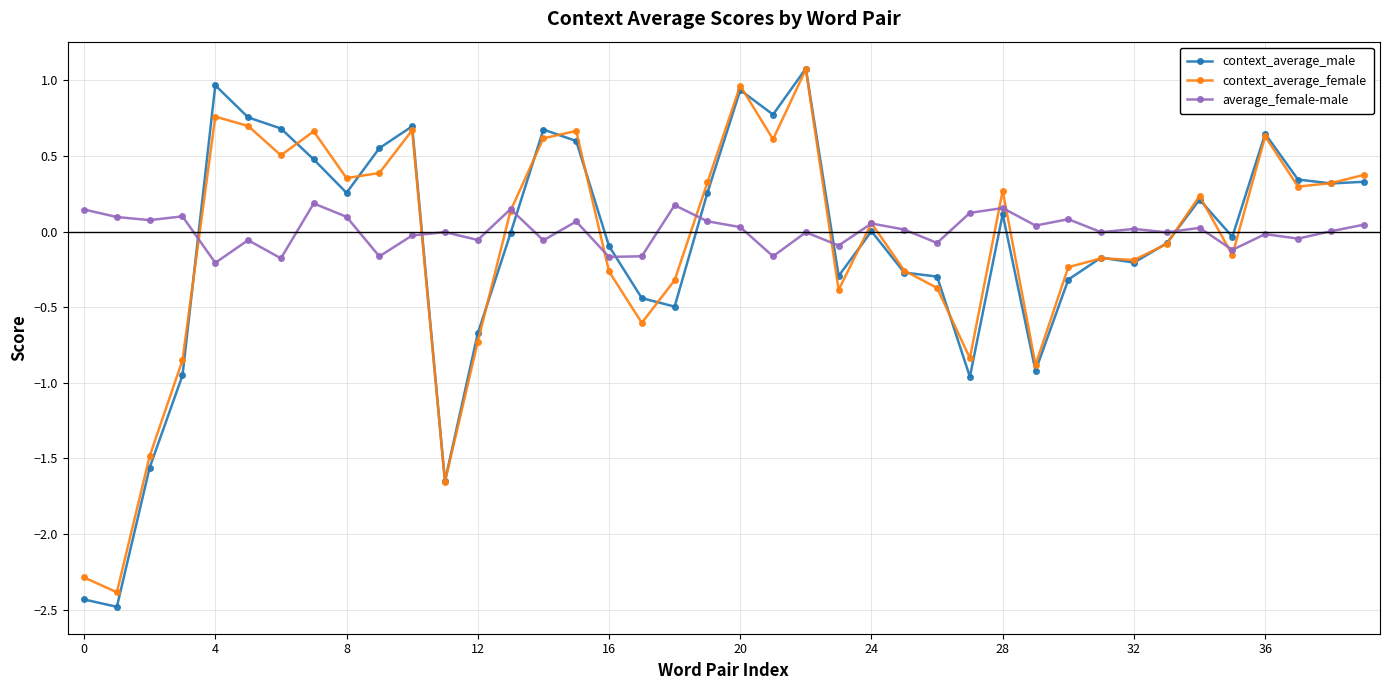

What is the maximum value for context_average_female?

1.1